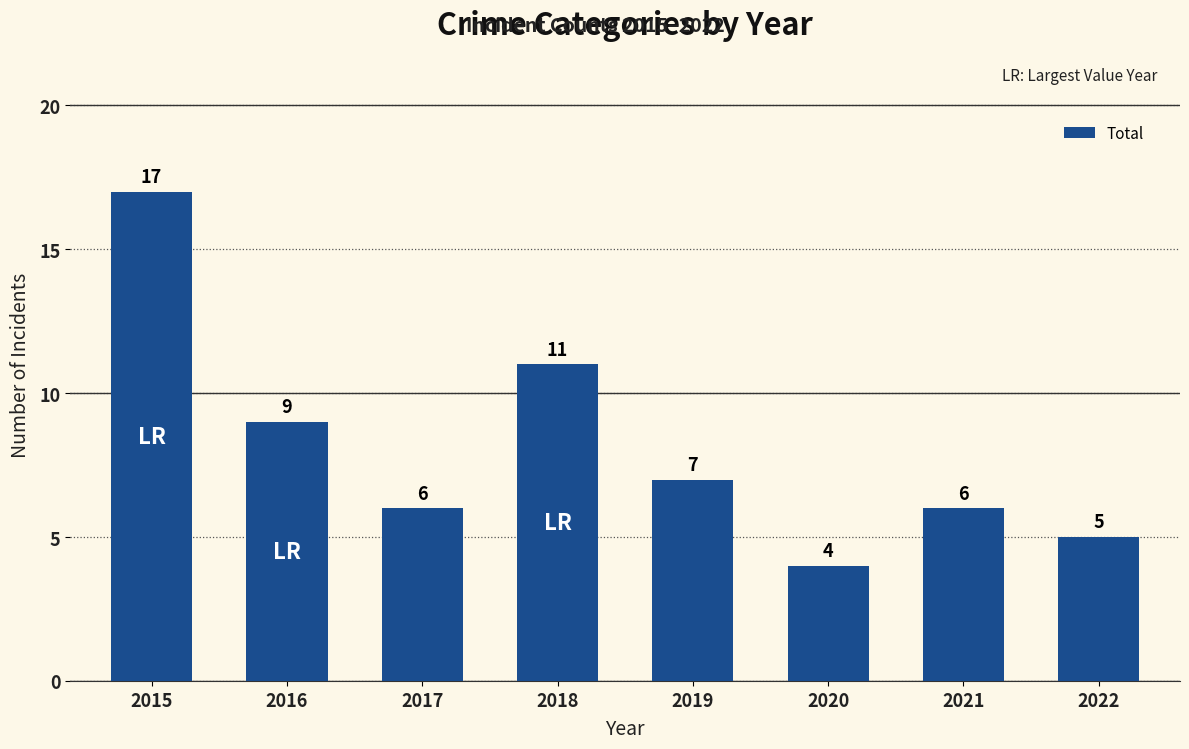

Reading right to left, list all the values displayed in this chart.

5	6	4	7	11	6	9	17